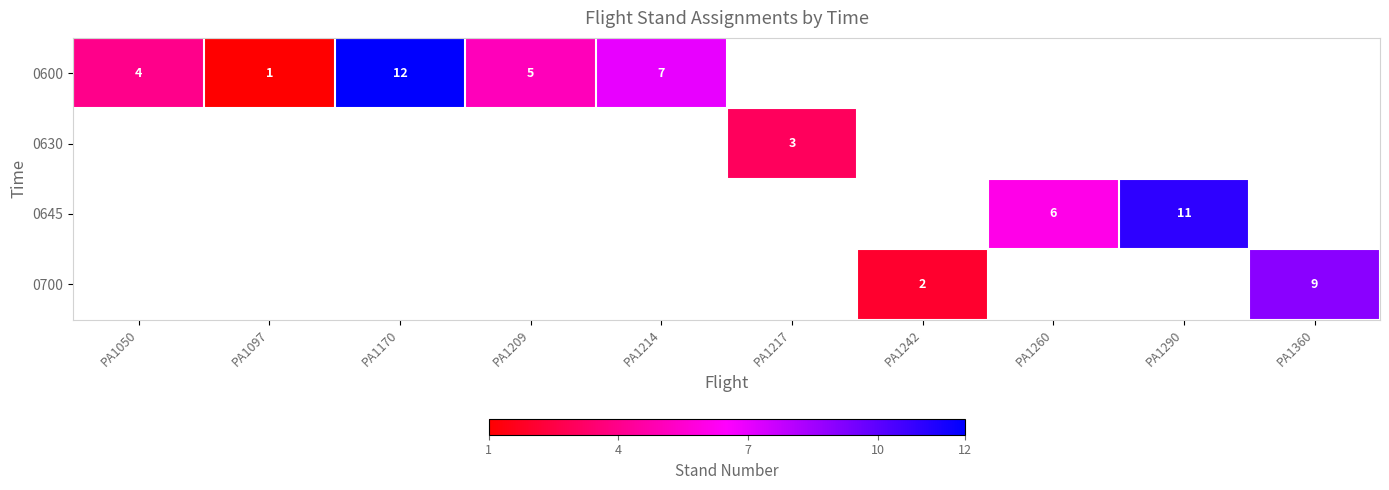

The value of 0700 at PA1242 is 2. True or false?

True